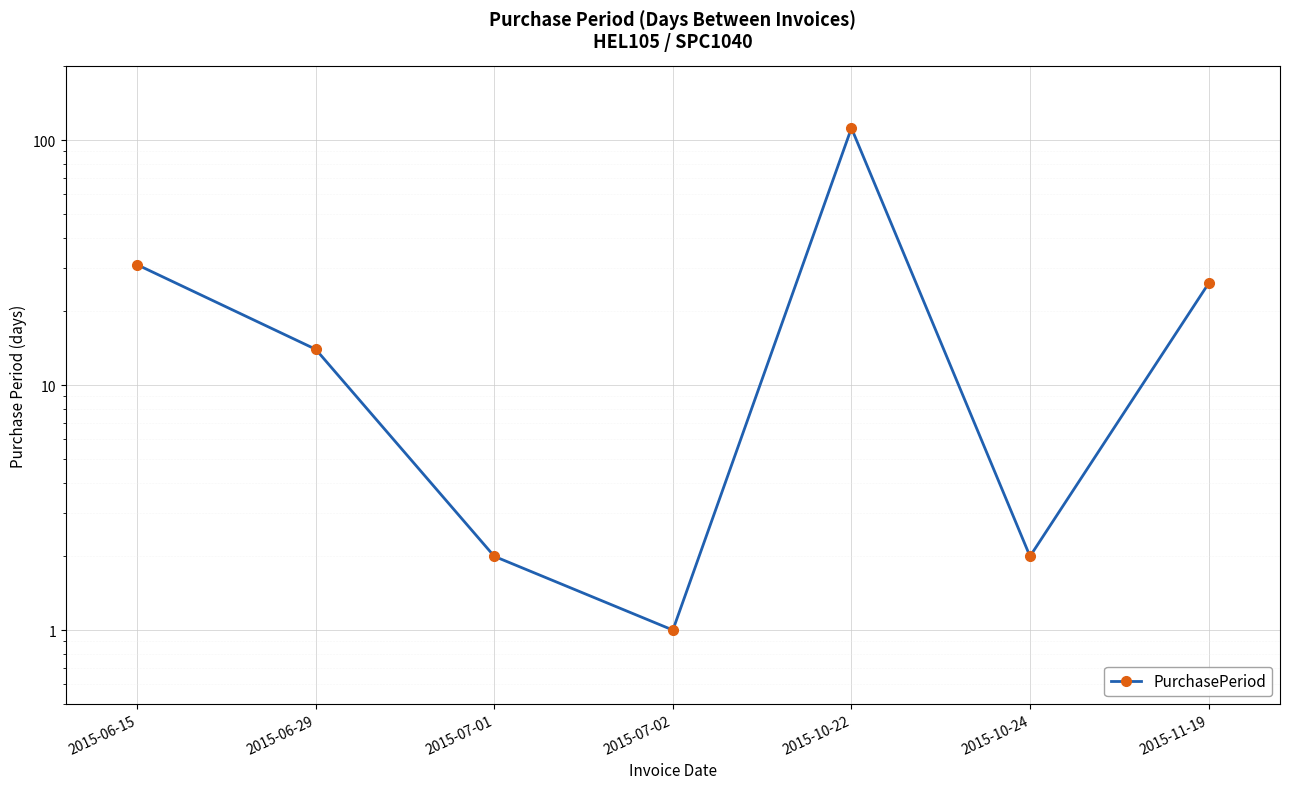

Does the chart display data point markers on the line(s)?

Yes